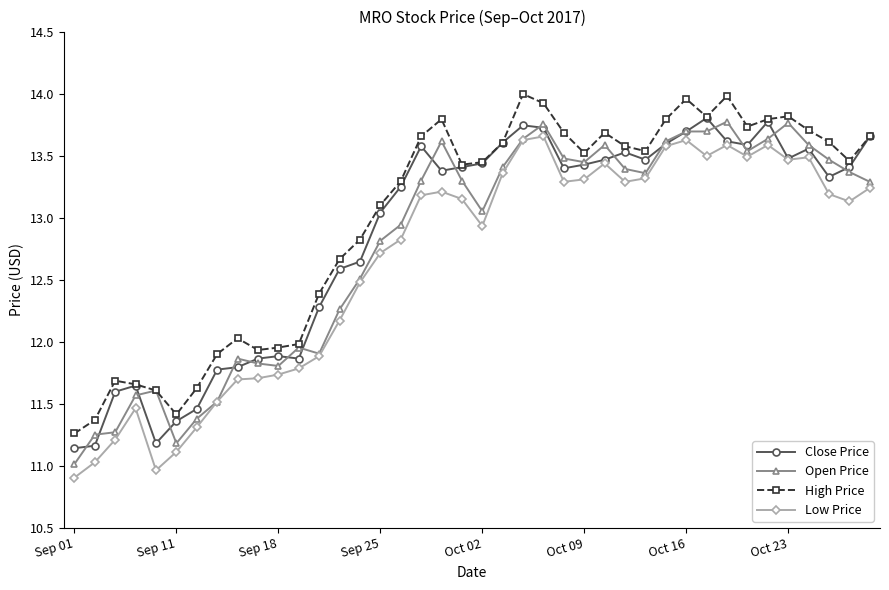

What are all the series names shown in the legend?

Close Price, Open Price, High Price, Low Price